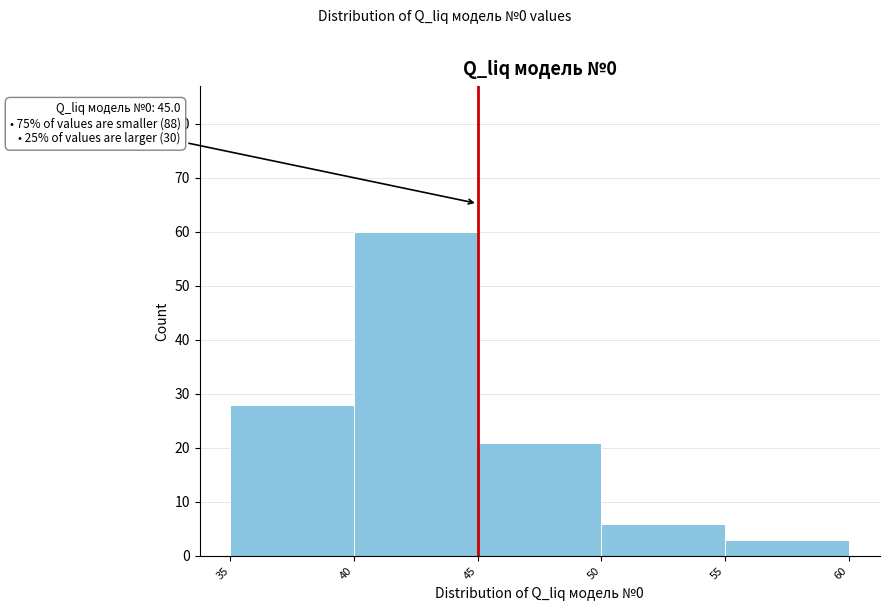

Over which range of the x-axis is the bar tallest?

40 to 45